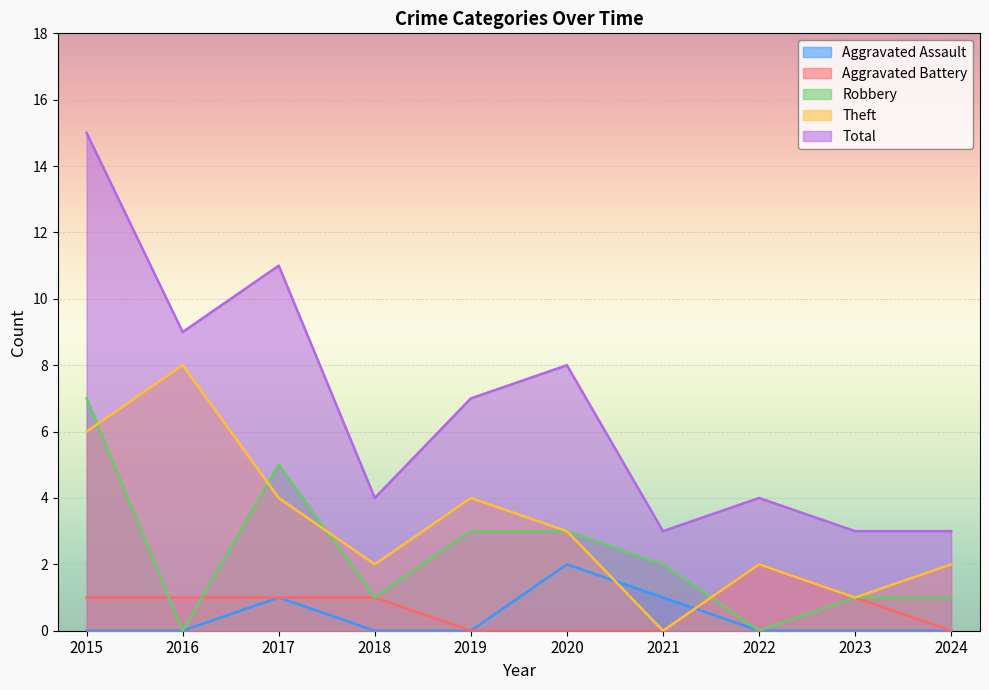

Does the chart display data point markers on the line(s)?

No